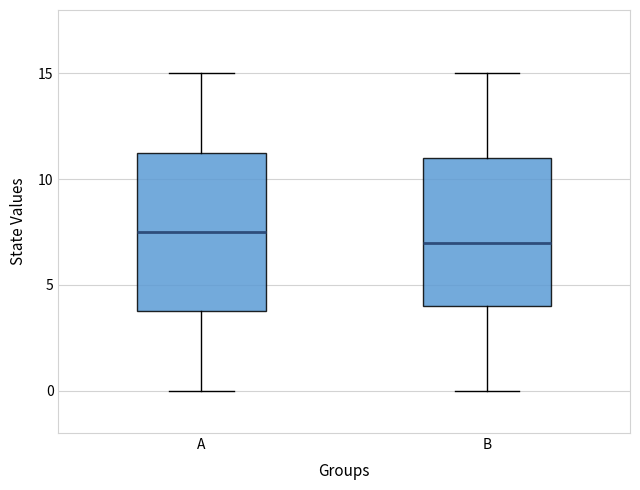

Which box's median line is the highest?

A